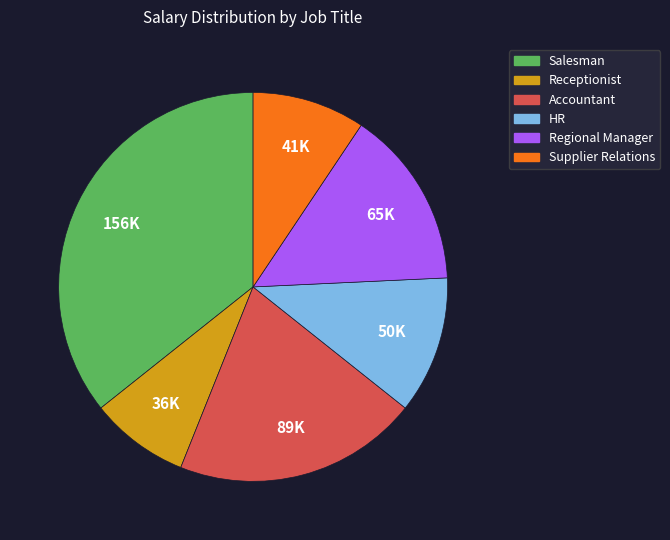

Is there a majority slice in this chart?

No